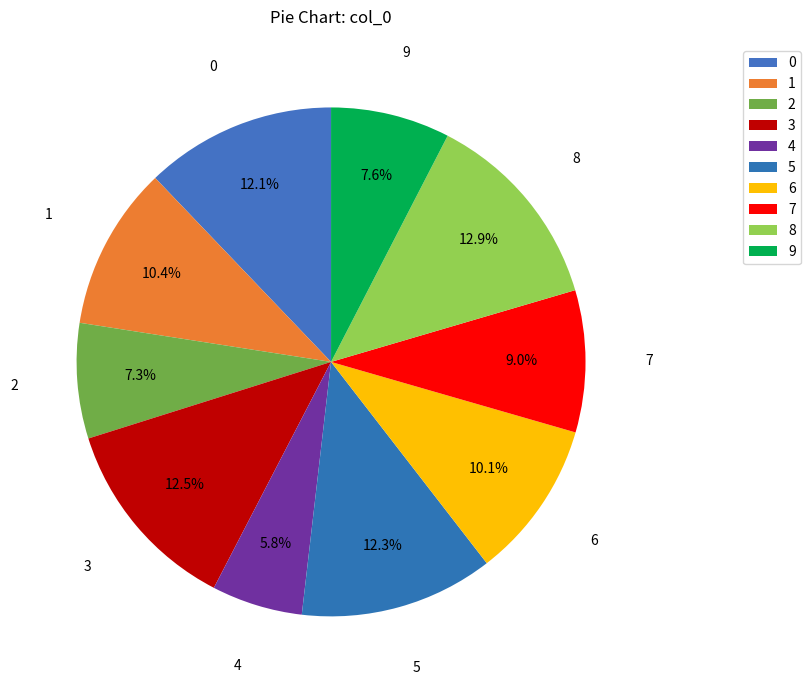

Which category has the smallest portion of the pie?

4